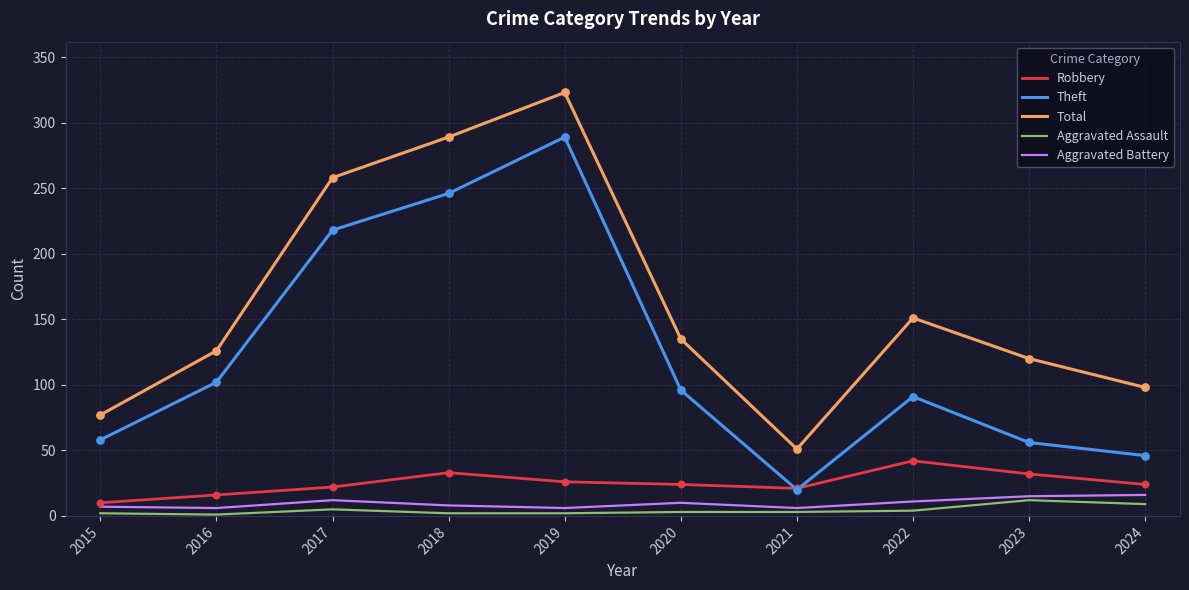

Which series changed the most between 2018 and 2024?

Theft